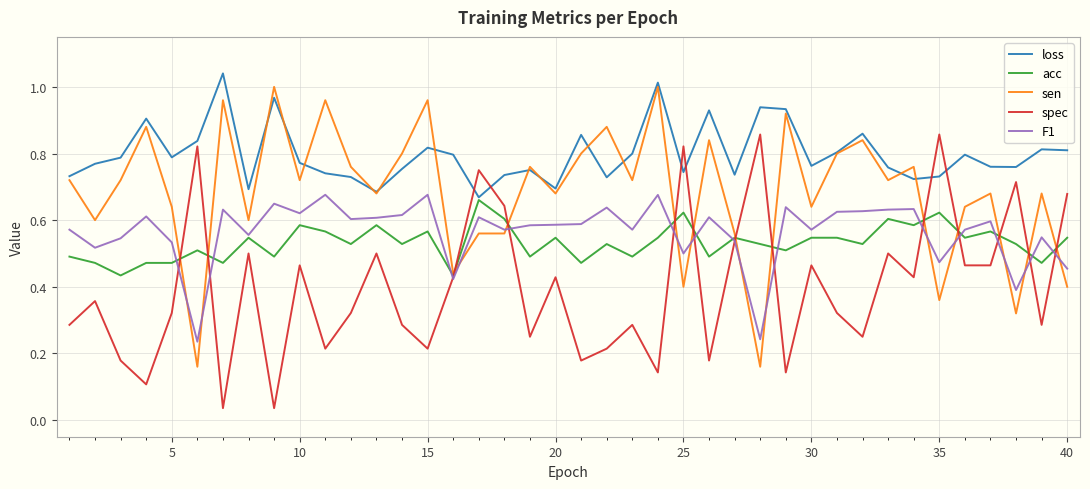

Which series has the largest total across all categories?

loss